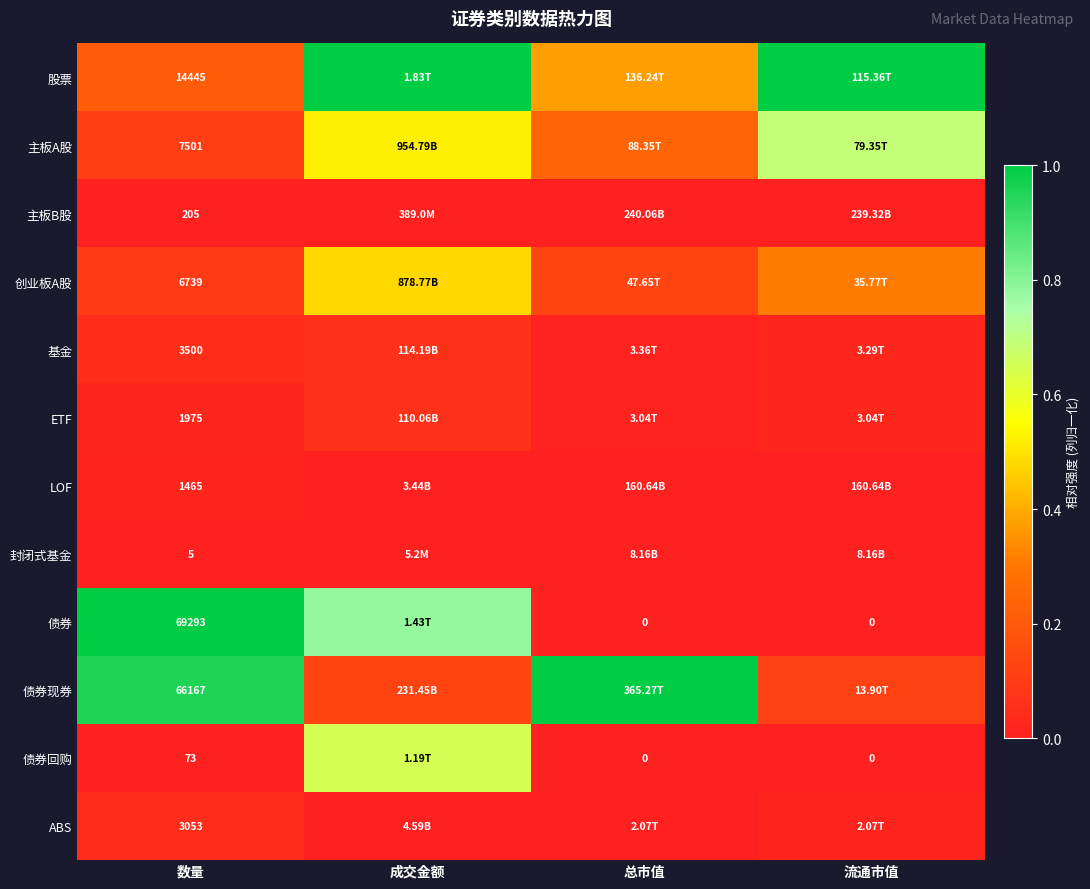

True or false: 债券现券 has a value of 1.4 at 总市值.

False